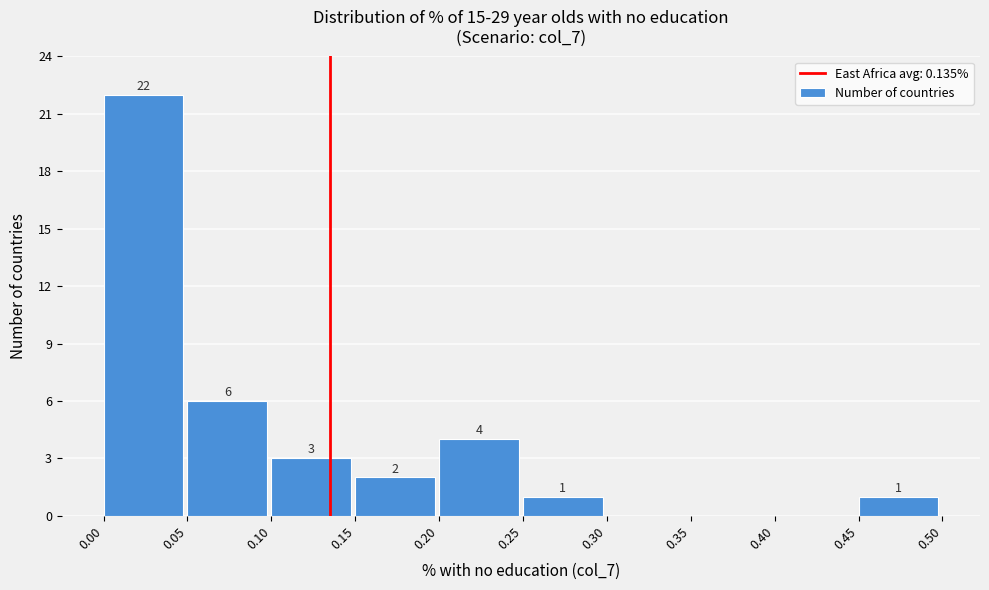

Over which range of the x-axis is the bar tallest?

0.00 to 0.05